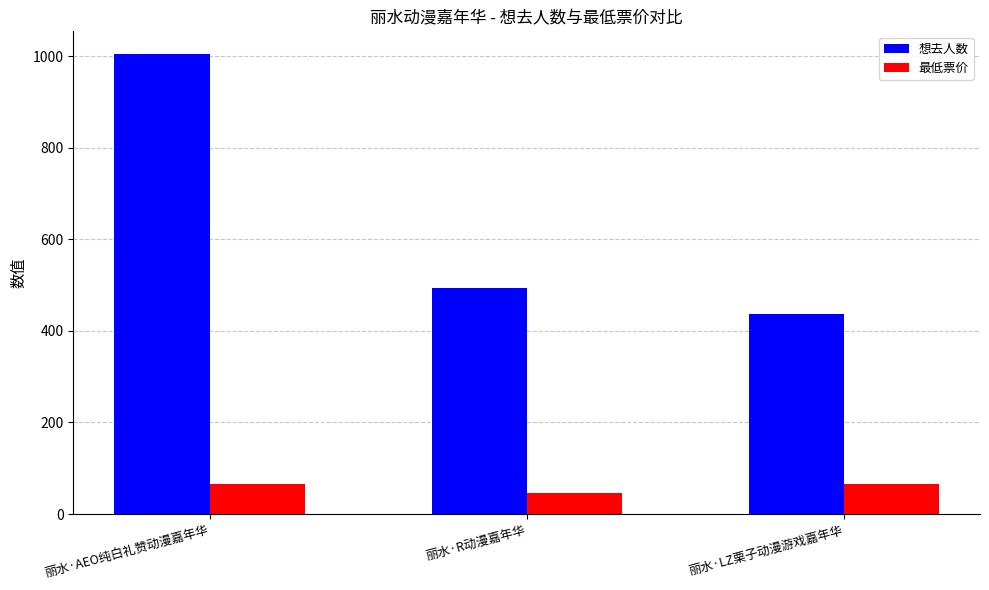

How many 最低票价 values are between 45 and 65?

3